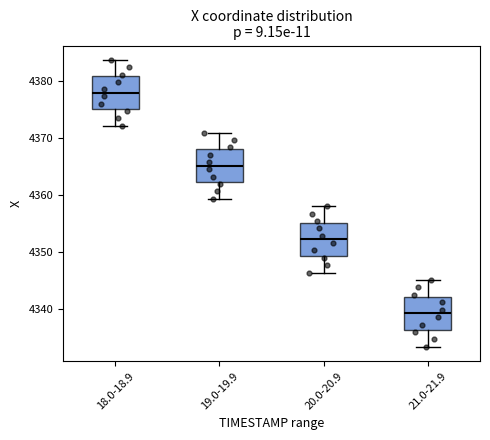

Which box's median line is the highest?

18.0-18.9